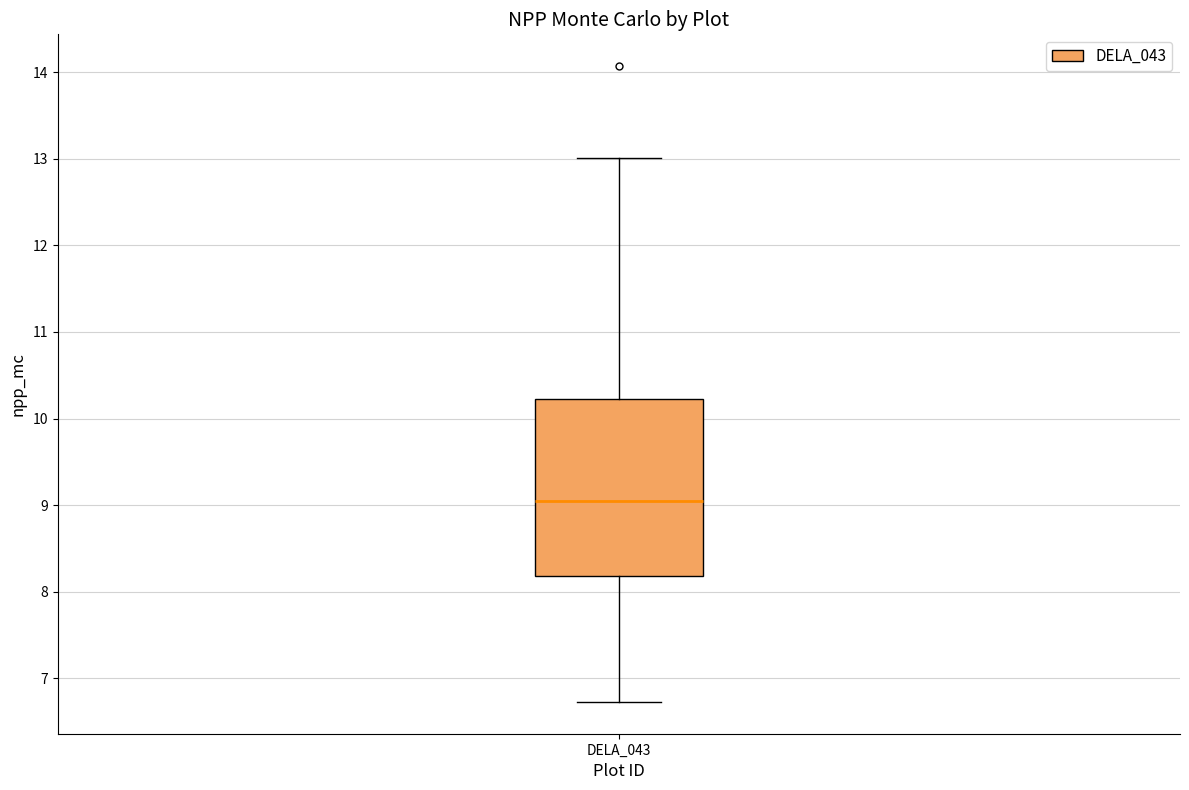

Where is the upper edge of the box for DELA_043 on the y-axis? The values are not printed on the chart, so give them approximately, as read against the axis.

10.2